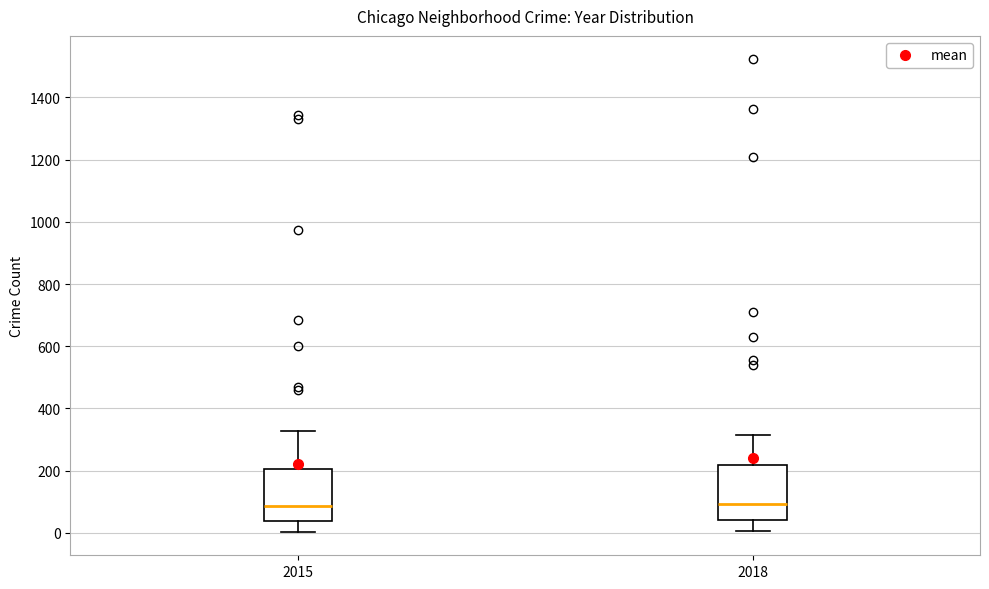

Where is the upper edge of the box at x = 2015 on the y-axis? The values are not printed on the chart, so give them approximately, as read against the axis.

200